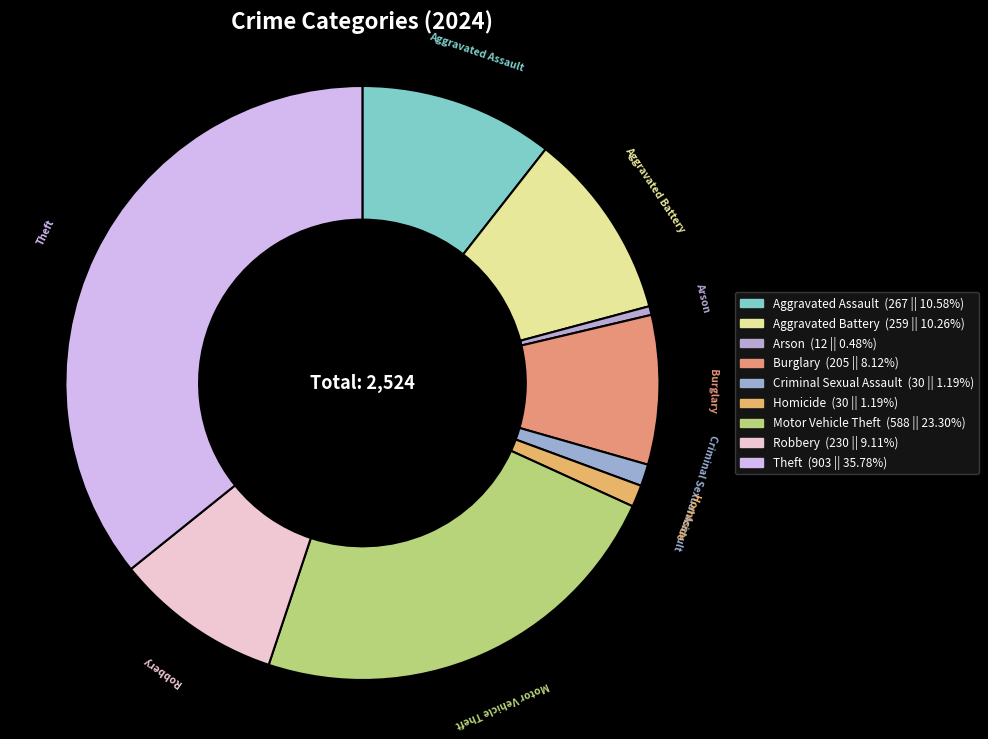

Which has a higher value, Arson or Aggravated Assault?

Aggravated Assault